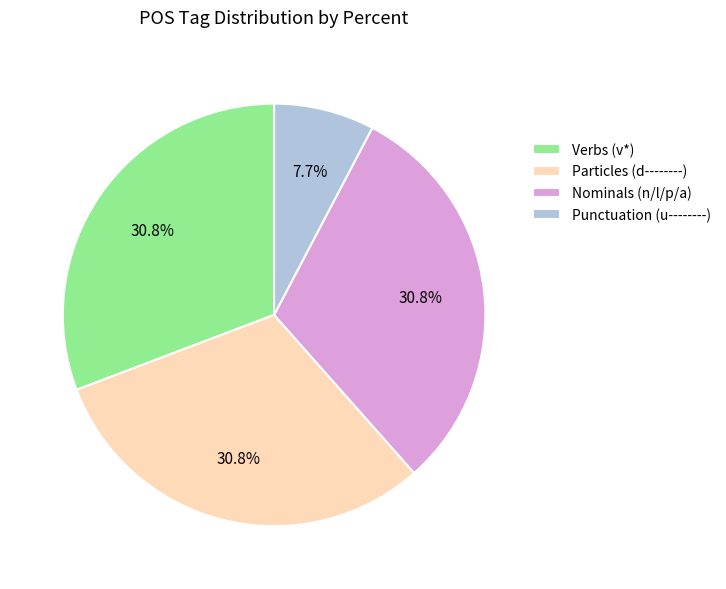

Is the sum of Punctuation (u--------) and Nominals (n/l/p/a) greater than half?

No